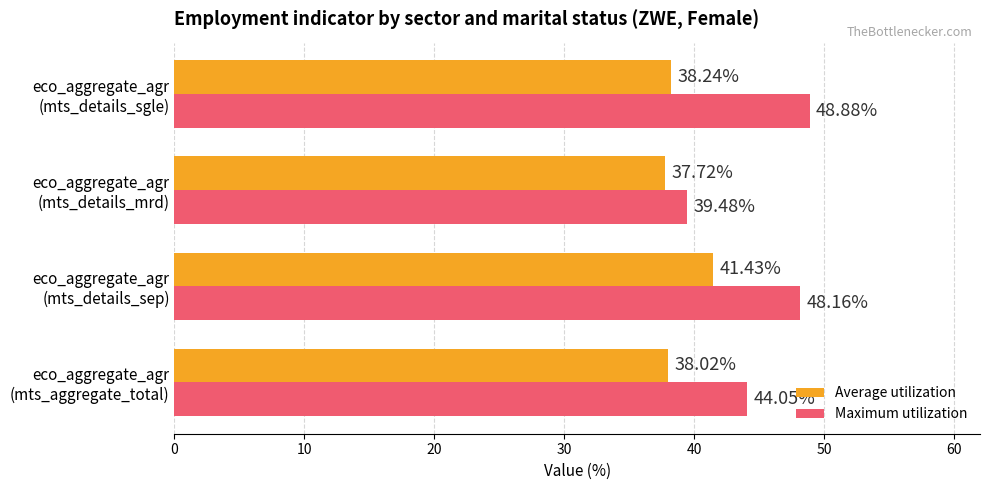

At which category is the sum across all series the highest?

eco_aggregate_agr
(mts_details_sep)